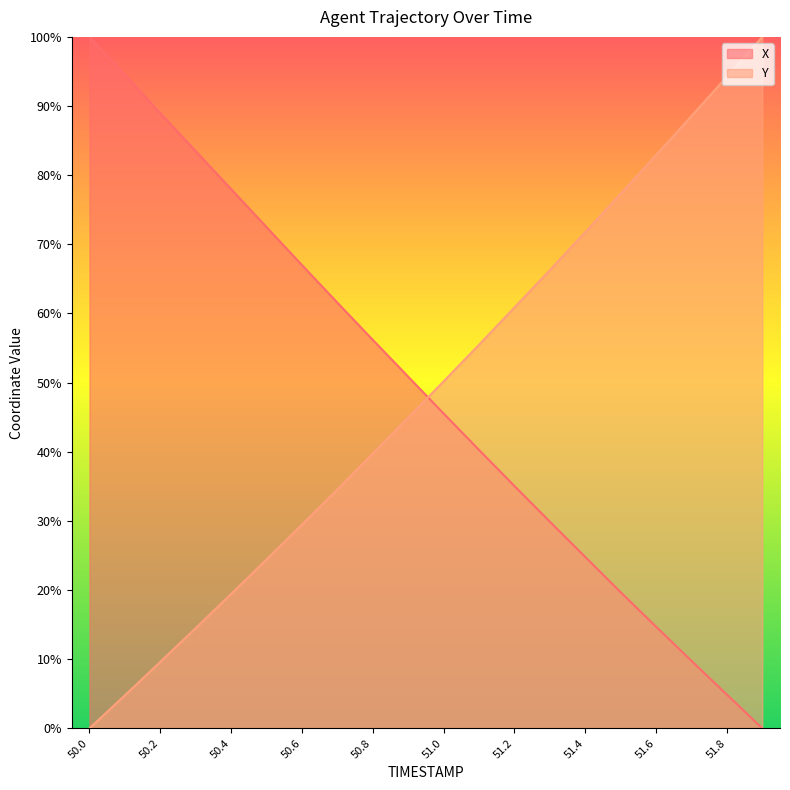

Which series has the largest total across all categories?

X